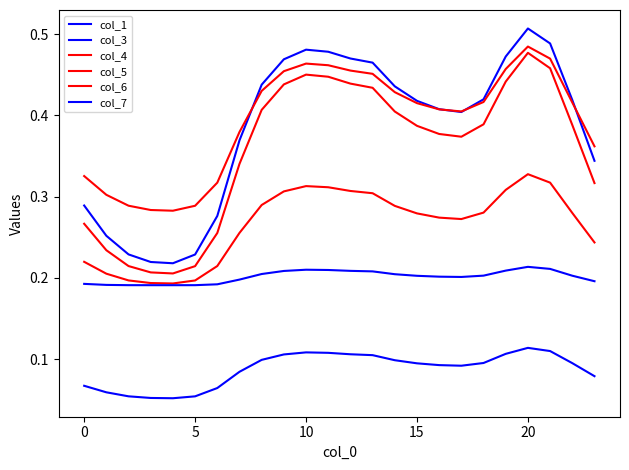

Reading left to right, transcribe all the data shown in this chart.

col_1: 0.3	0.3	0.2	0.2	0.2	0.2	0.3	0.4	0.4	0.5	0.5	0.5	0.5	0.5	0.4	0.4	0.4	0.4	0.4	0.5	0.5	0.5	0.4	0.3
col_3: 0.1	0.1	0.1	0.1	0.1	0.1	0.1	0.1	0.1	0.1	0.1	0.1	0.1	0.1	0.1	0.1	0.1	0.1	0.1	0.1	0.1	0.1	0.1	0.1
col_4: 0.3	0.2	0.2	0.2	0.2	0.2	0.3	0.3	0.4	0.4	0.5	0.4	0.4	0.4	0.4	0.4	0.4	0.4	0.4	0.4	0.5	0.5	0.4	0.3
col_5: 0.3	0.3	0.3	0.3	0.3	0.3	0.3	0.4	0.4	0.5	0.5	0.5	0.5	0.5	0.4	0.4	0.4	0.4	0.4	0.5	0.5	0.5	0.4	0.4
col_6: 0.2	0.2	0.2	0.2	0.2	0.2	0.2	0.3	0.3	0.3	0.3	0.3	0.3	0.3	0.3	0.3	0.3	0.3	0.3	0.3	0.3	0.3	0.3	0.2
col_7: 0.2	0.2	0.2	0.2	0.2	0.2	0.2	0.2	0.2	0.2	0.2	0.2	0.2	0.2	0.2	0.2	0.2	0.2	0.2	0.2	0.2	0.2	0.2	0.2